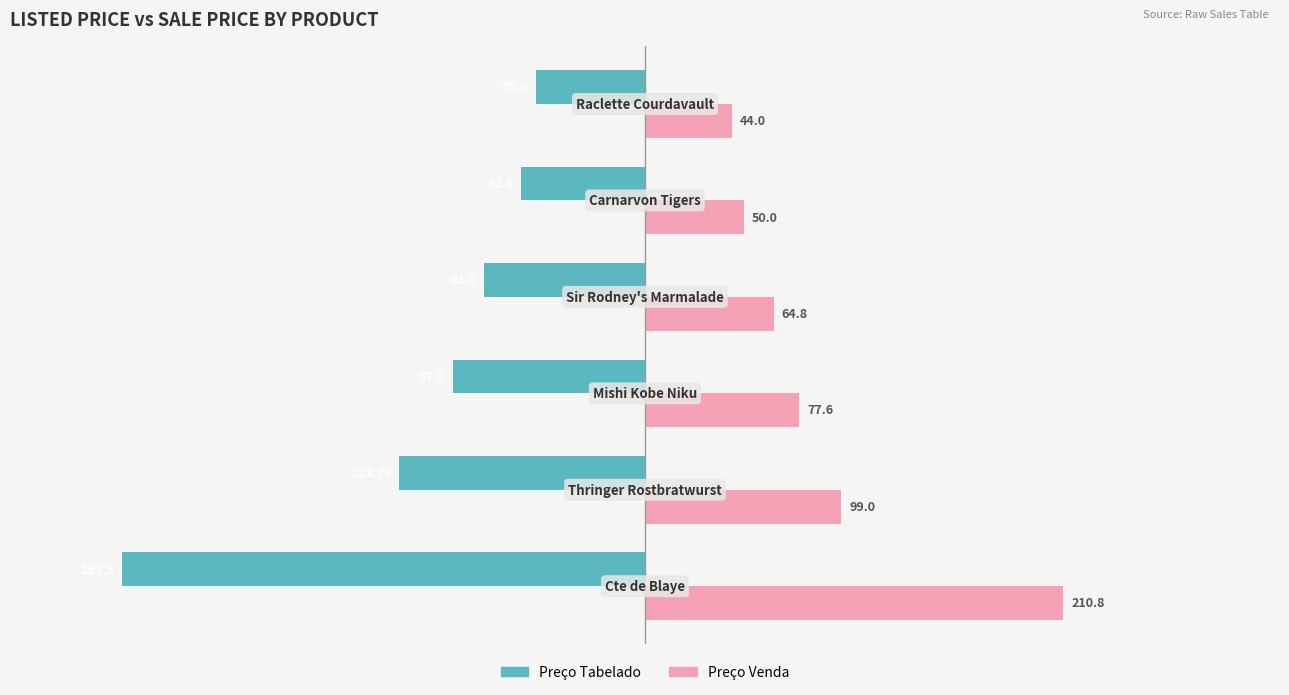

What is the difference between the second highest and minimum values in the Preço Tabelado series?

201.0